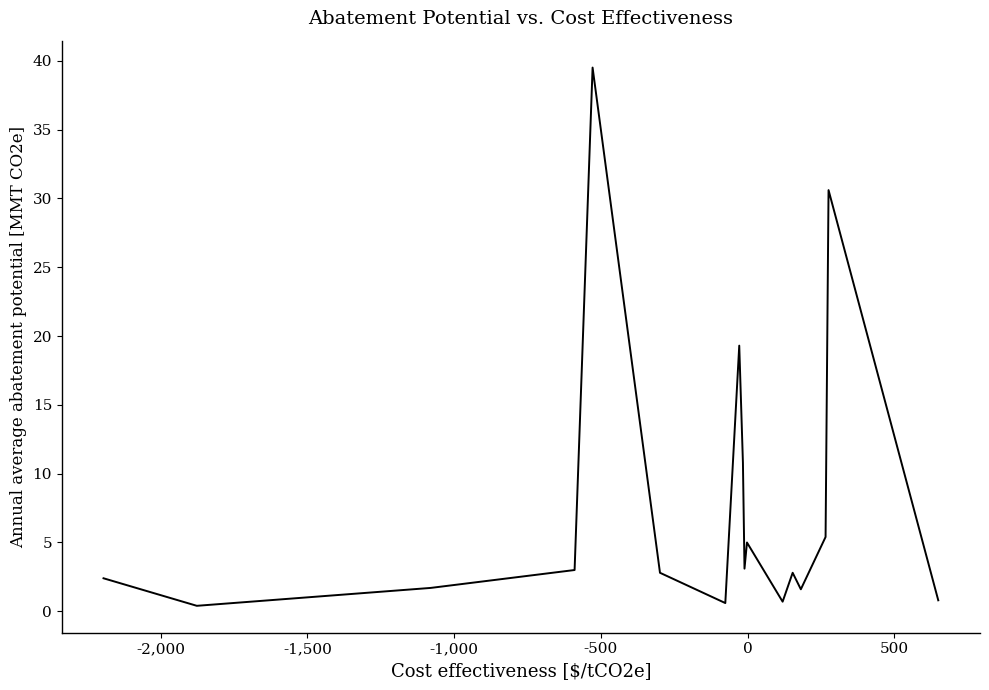

What is the difference between the maximum and minimum values?

39.1